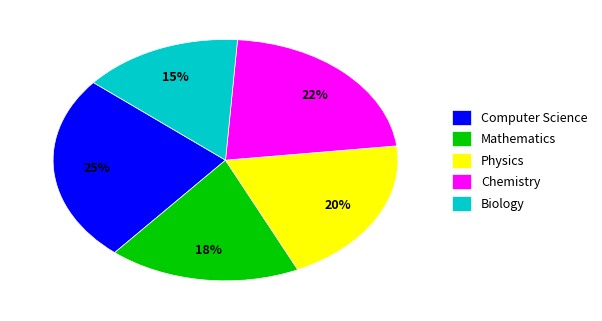

What is the smallest slice in the pie chart?

Biology